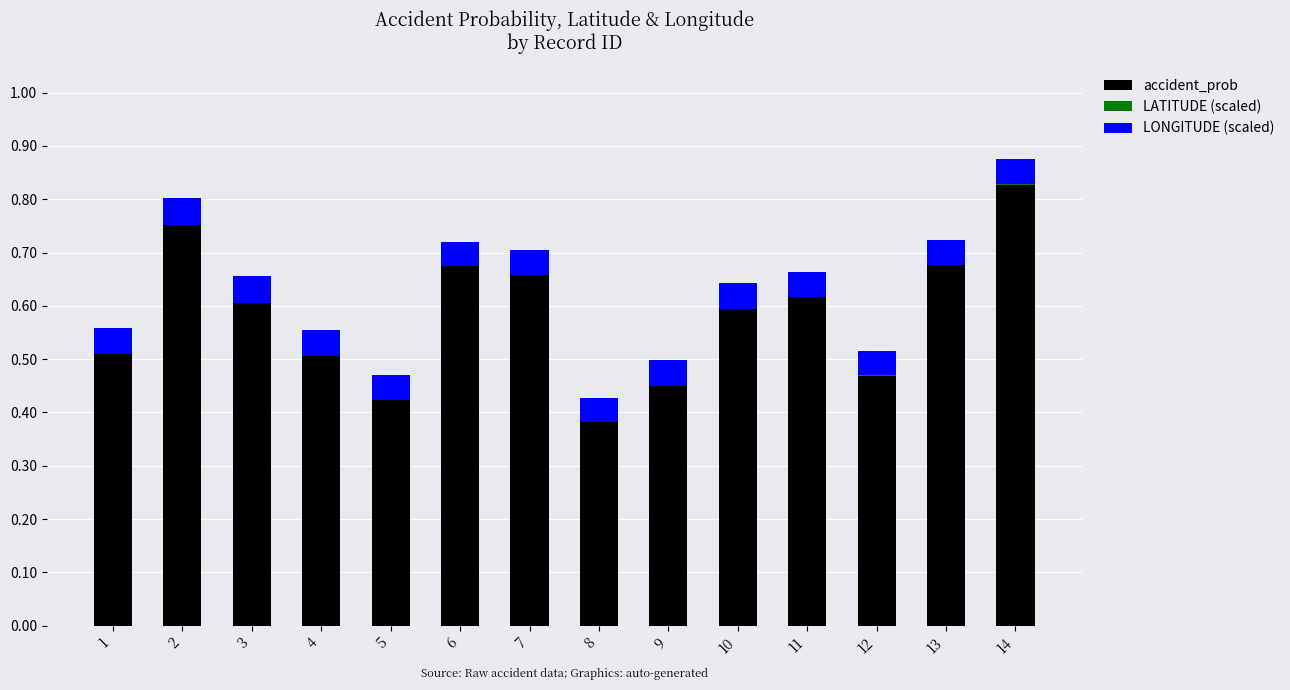

Which category has the highest value in the accident_prob series?

14